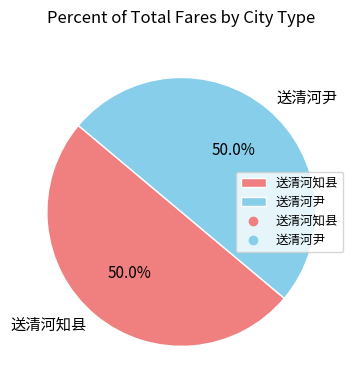

Approximately how many times larger is the value at 送清河尹 compared to 送清河知县?

1.0